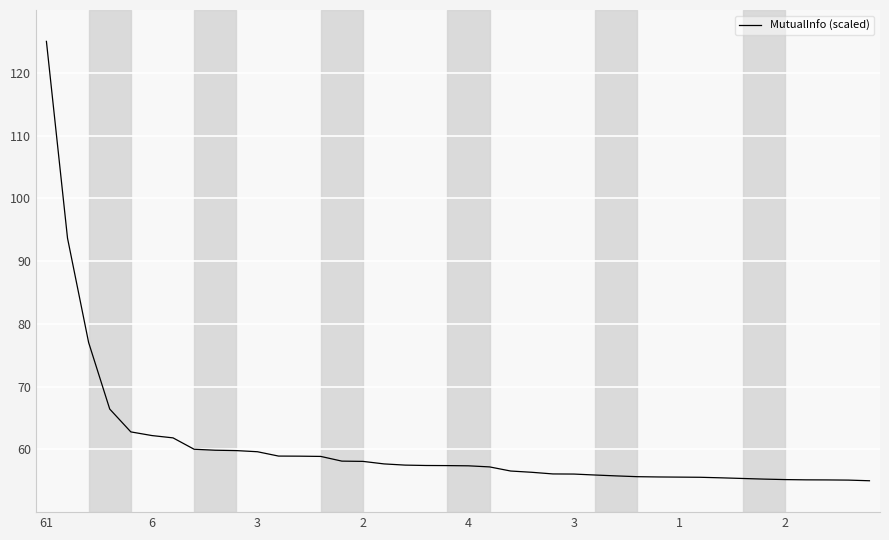

What is the difference between the maximum and minimum values?

70.0